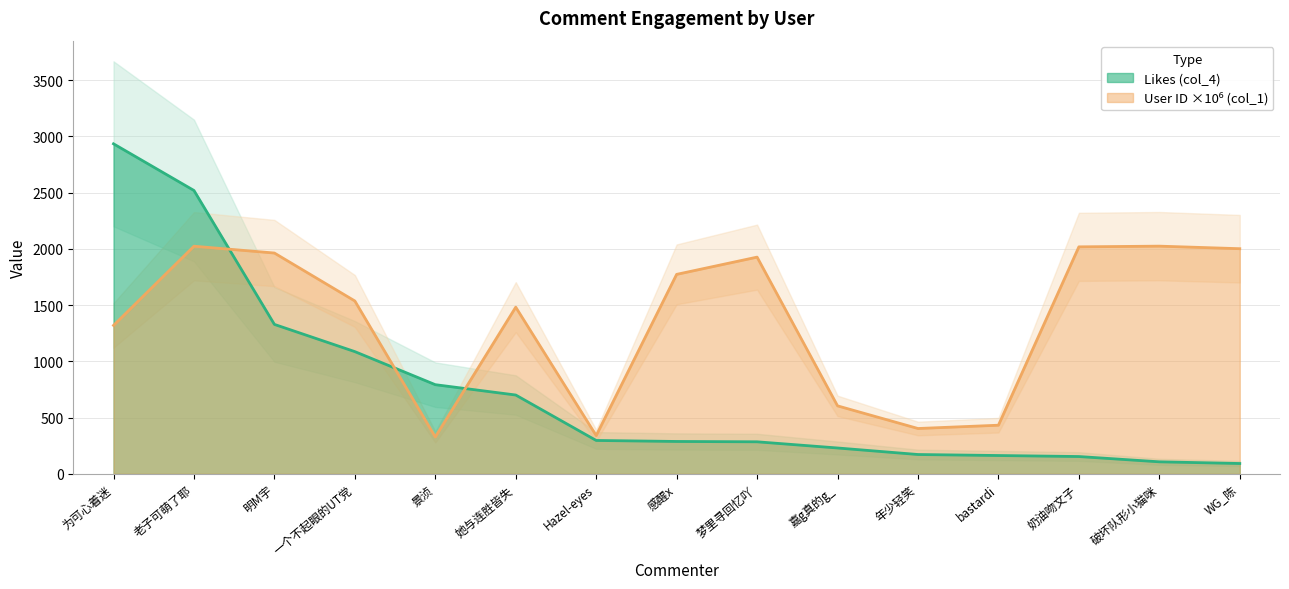

Does the chart have visible grid lines?

Yes